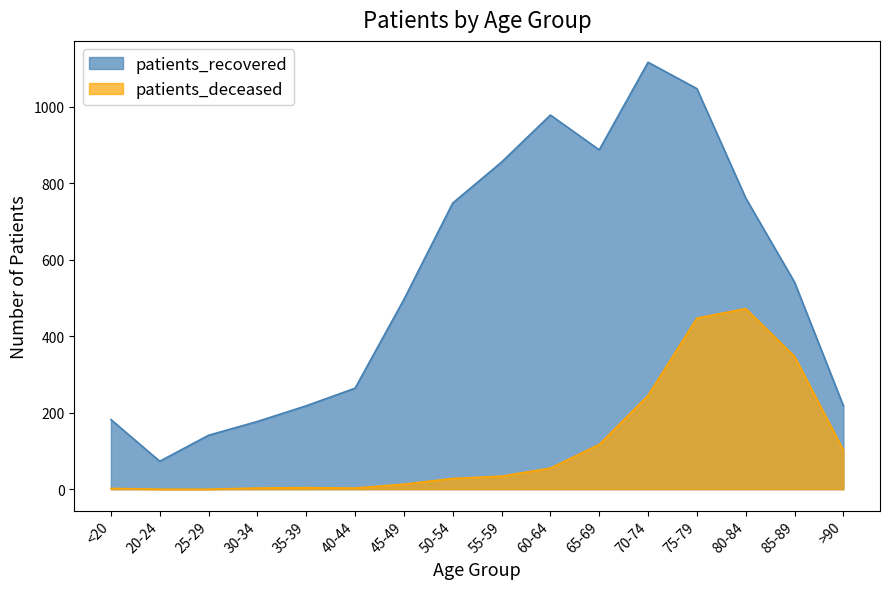

Which has a higher value, 50-54 or 85-89?

50-54